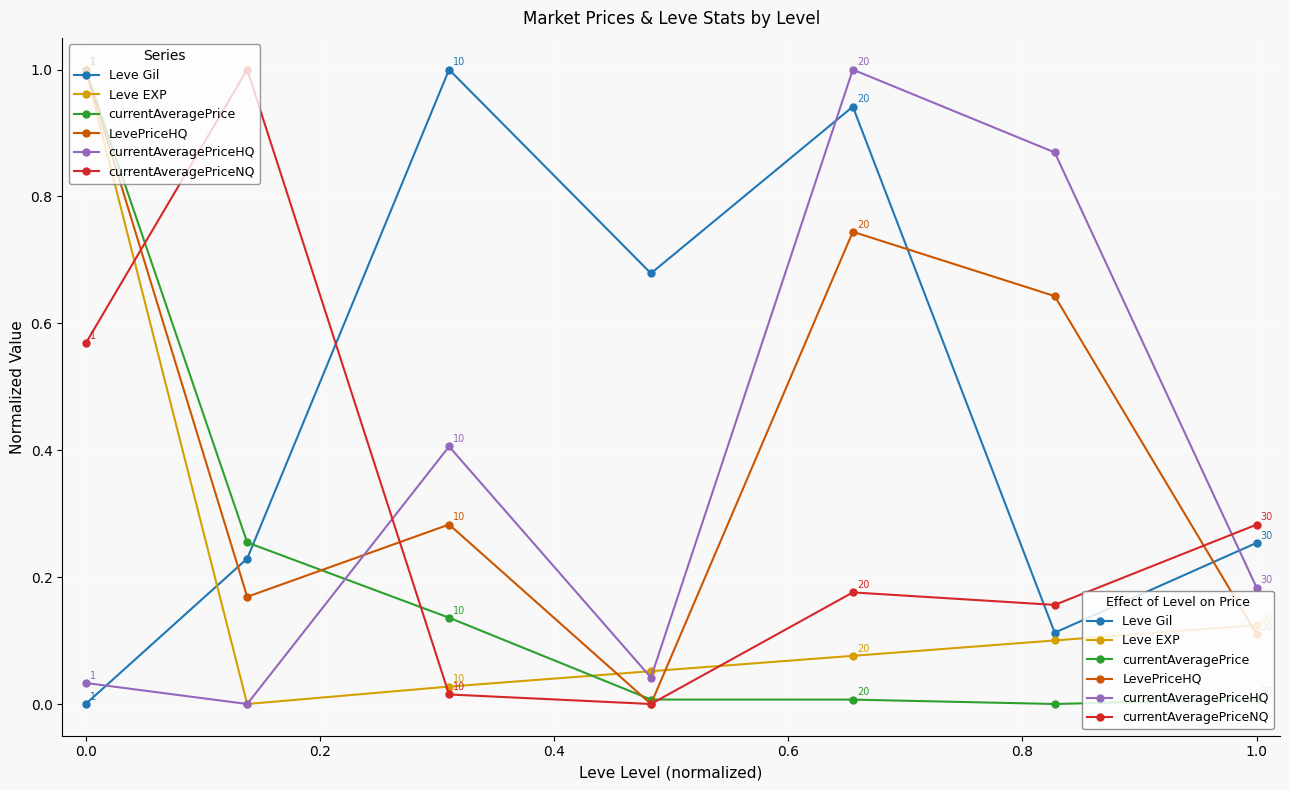

What is the highest value of the currentAveragePriceHQ series?

1.0